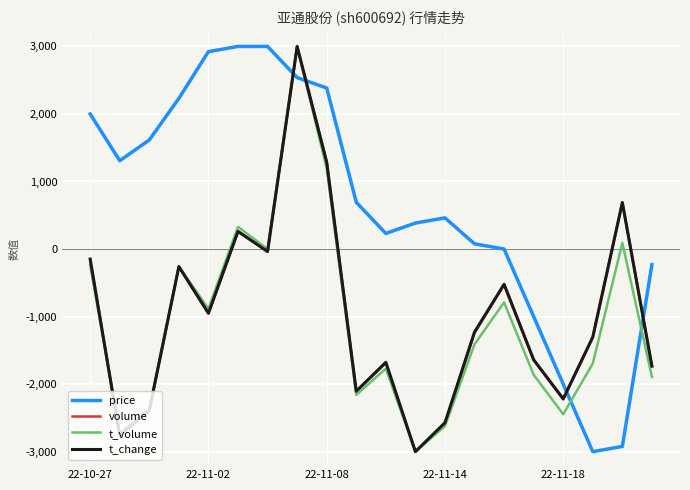

Which series has the largest total across all categories?

price